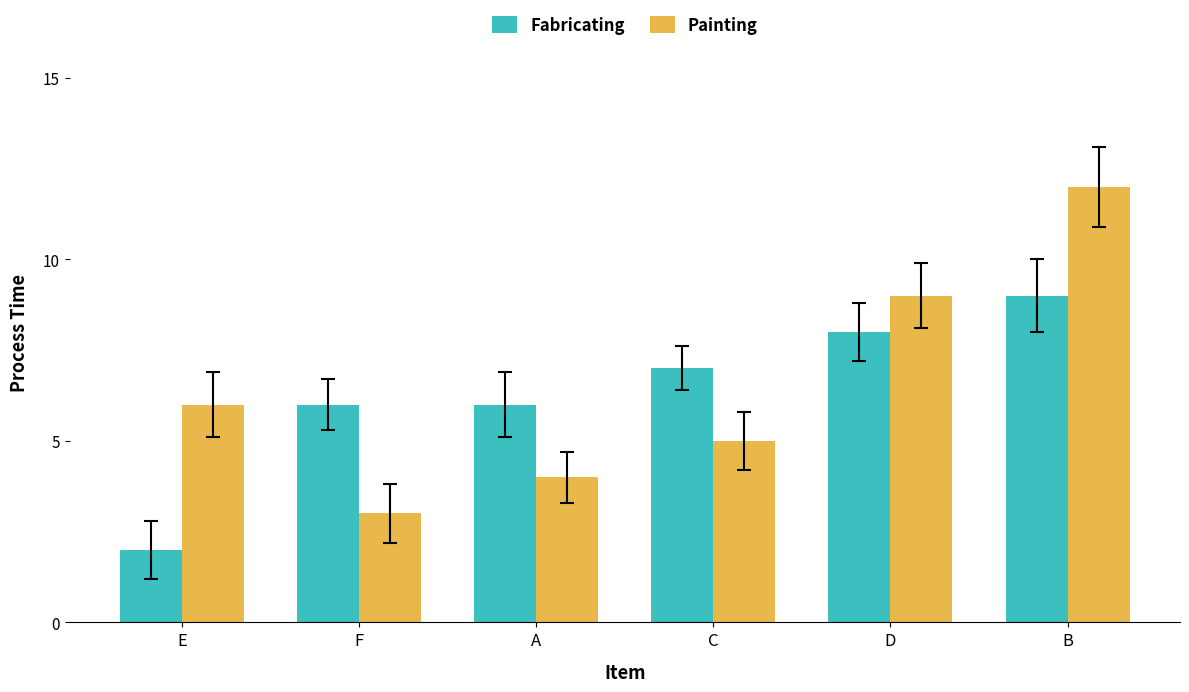

What position from the right is E?

6